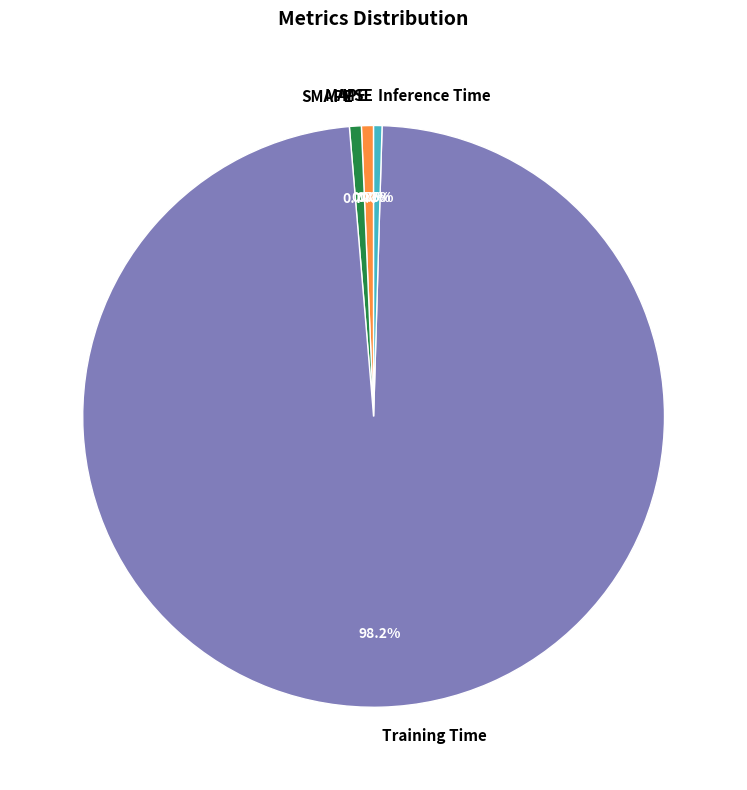

Which category has the biggest portion of the pie?

Training Time